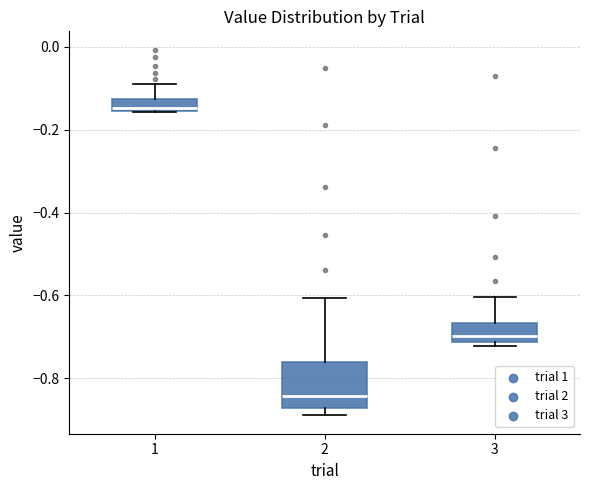

Comparing the boxes themselves (not the whiskers), which one is the tallest?

2